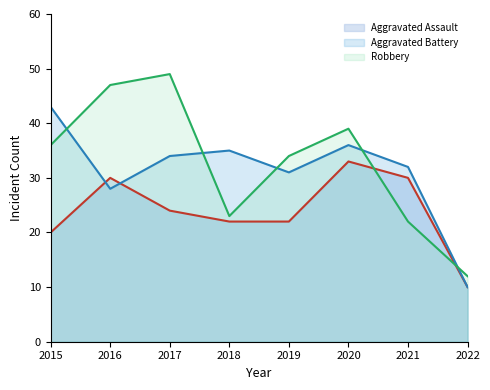

What is the maximum value for Robbery?

49